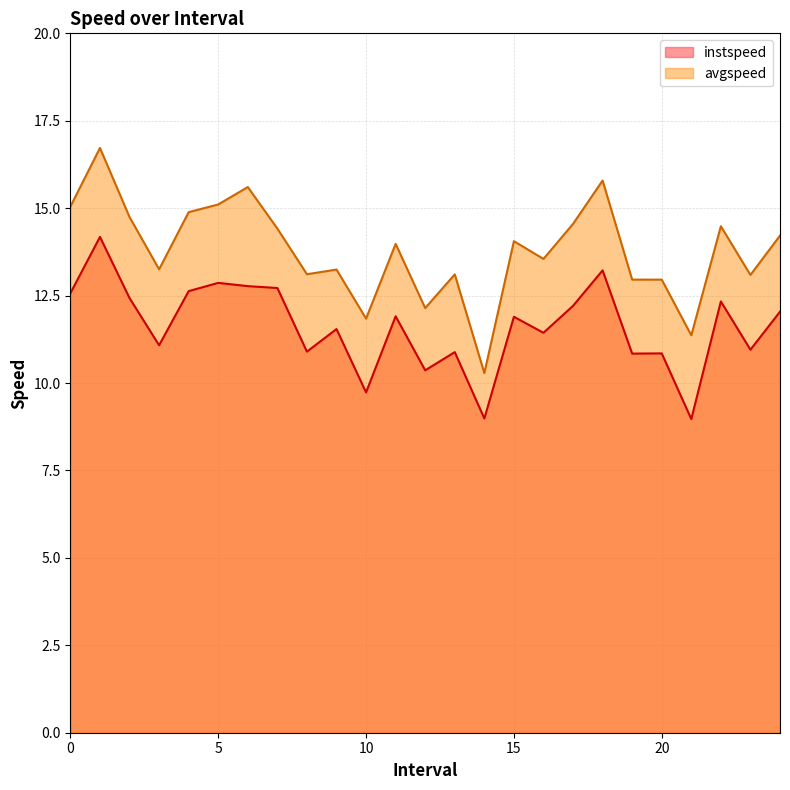

Which series has the widest spread of values?

avgspeed